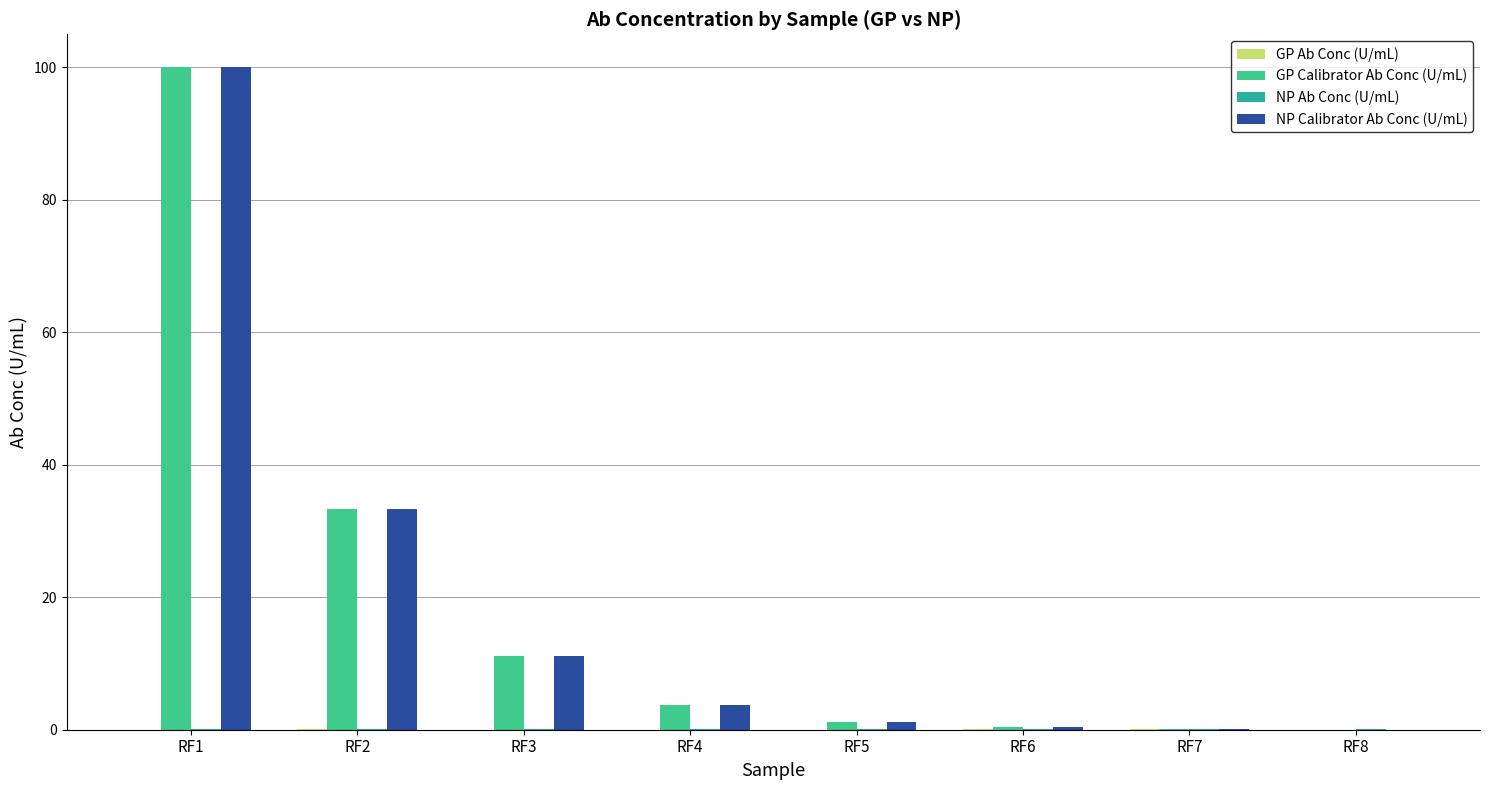

The NP Calibrator Ab Conc (U/mL) series shows 11.1 at RF3. True or false?

True